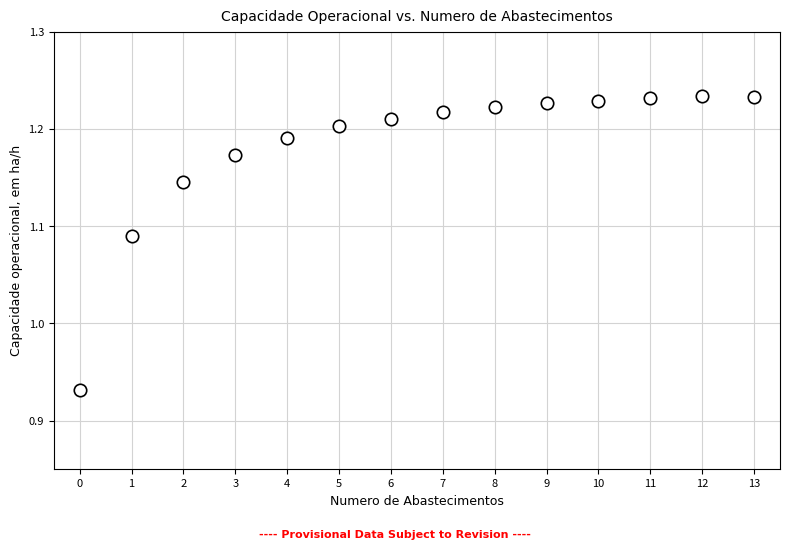

What is the range of Y values (max minus min)?

0.3